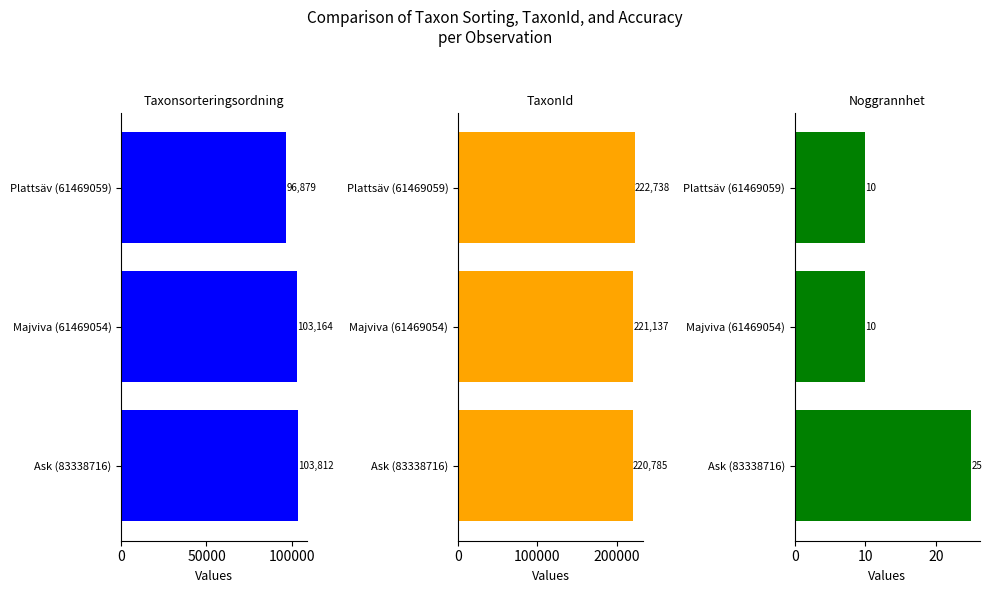

What is the value of the Noggrannhet bar at the 3rd from the left?

10